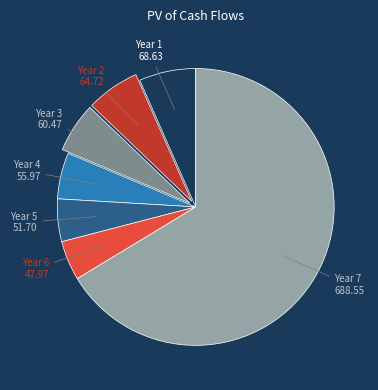

Do Year 1 and Year 4 together represent more than half of the pie?

No